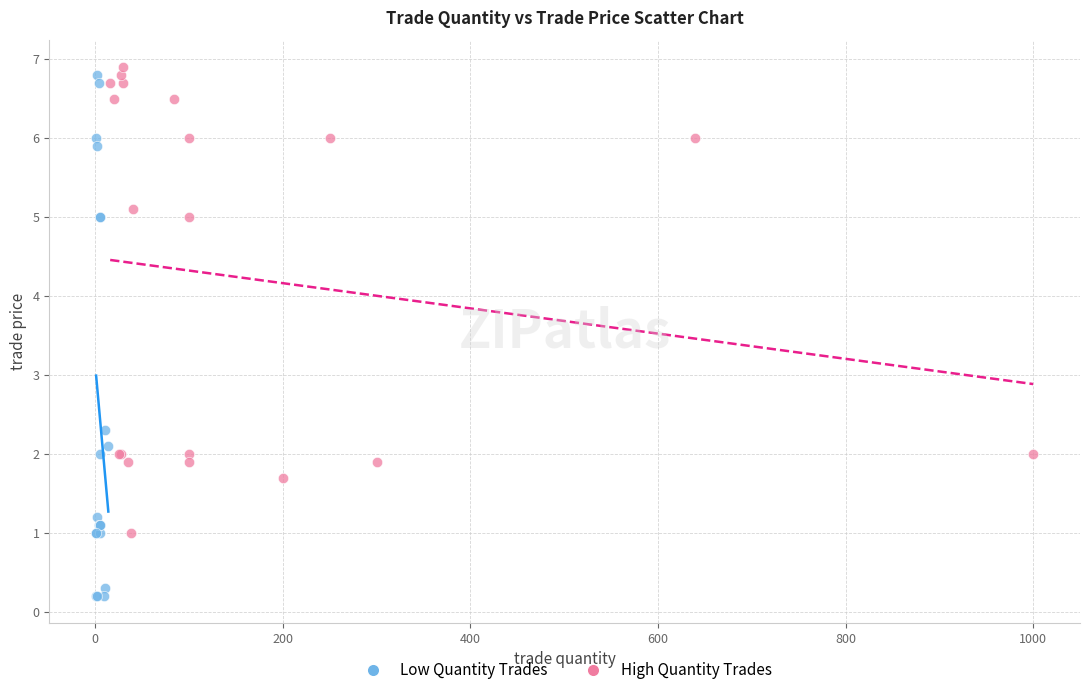

Which series reaches the minimum Y coordinate?

Low Quantity Trades